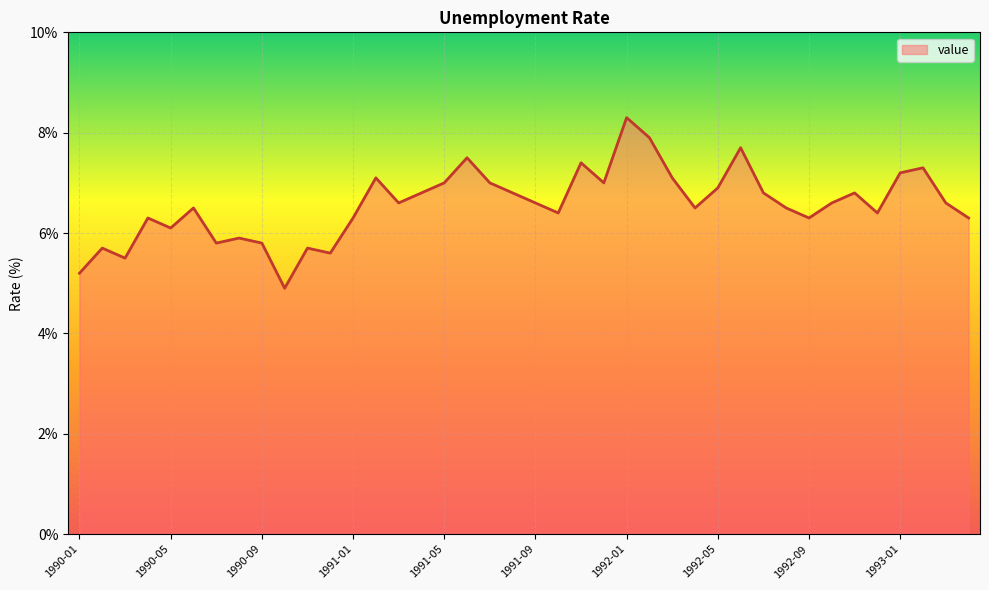

What is the smallest value displayed?

4.9